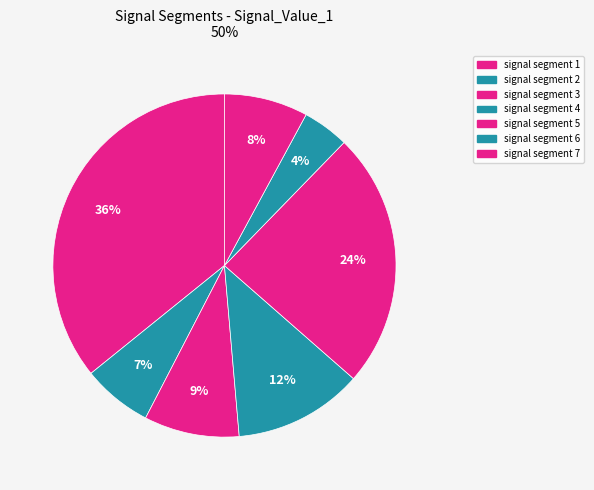

How many slices are in this pie chart?

7